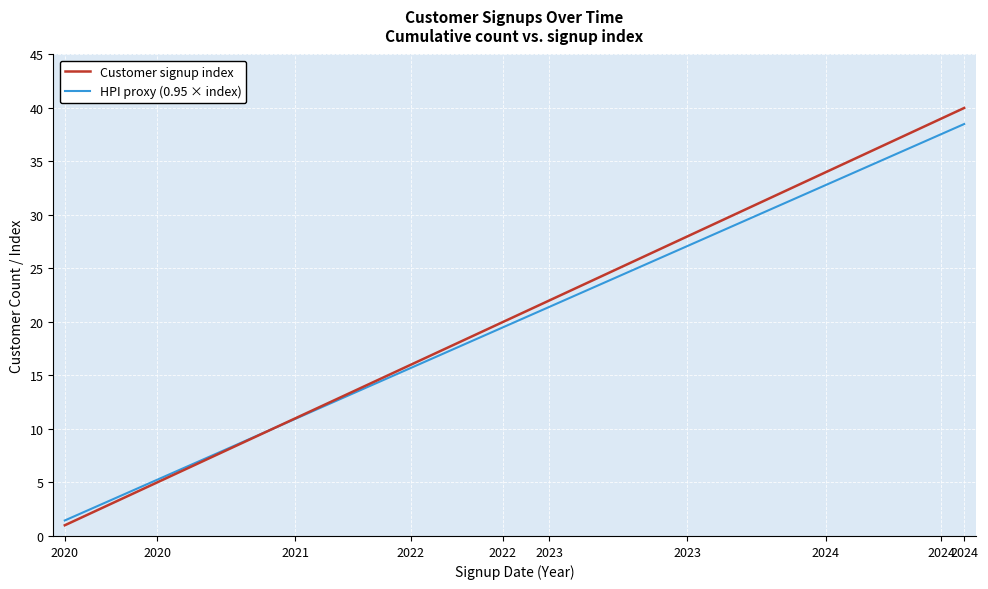

What is the average value of the Customer signup index series?

20.5